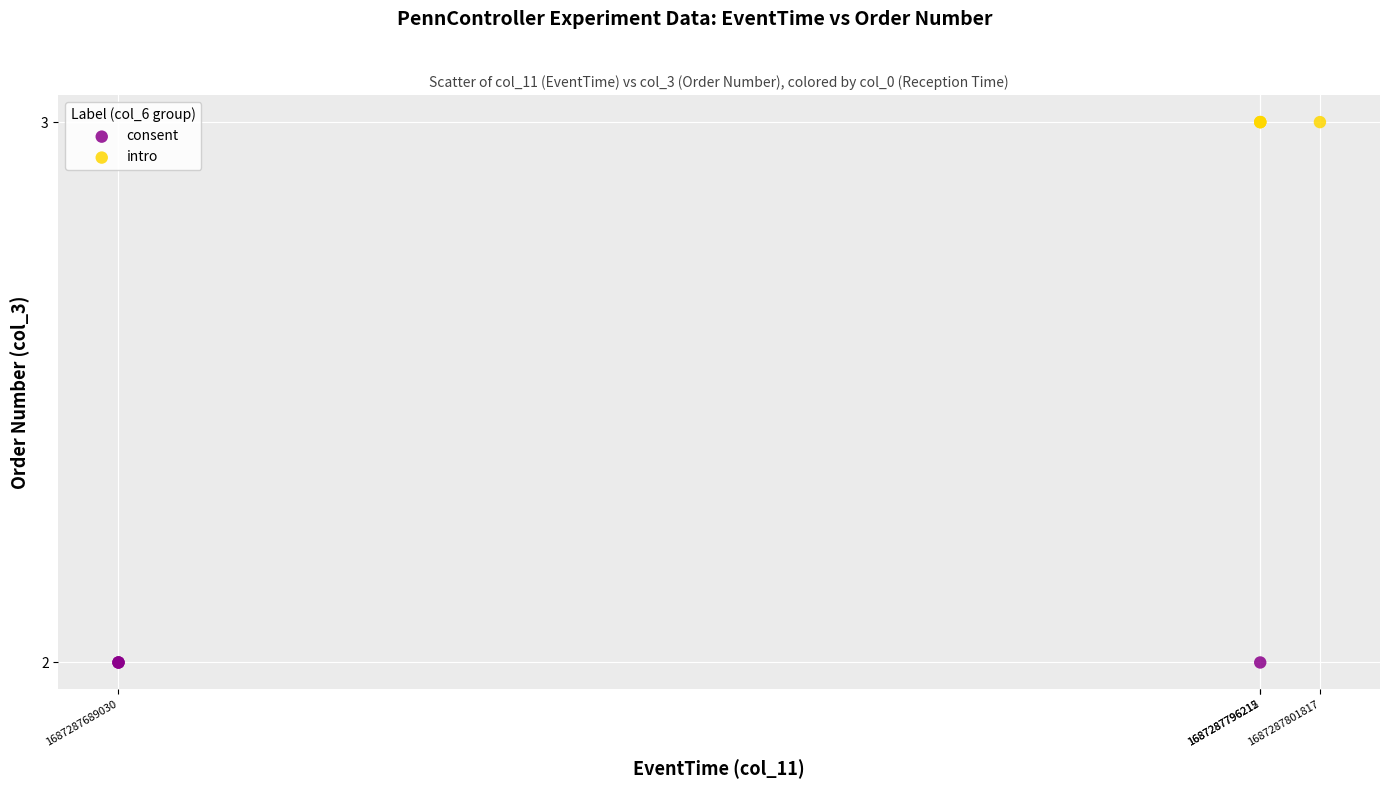

What are all the series names shown in the legend?

consent, intro